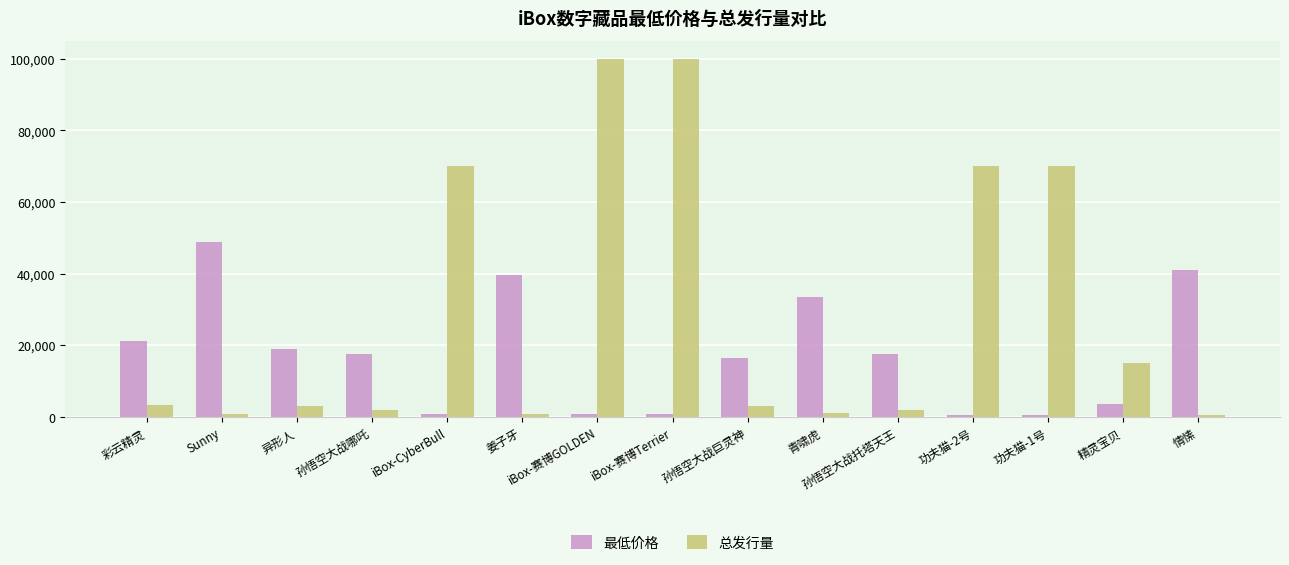

Which series has the widest spread of values?

总发行量